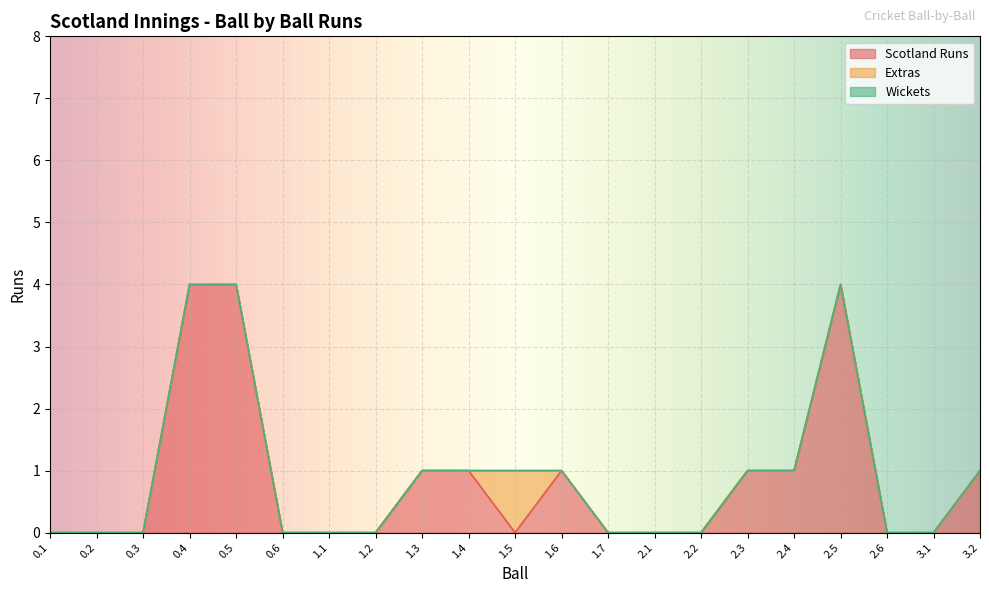

True or false: Scotland Runs has more than 1 points higher than both neighbors.

True